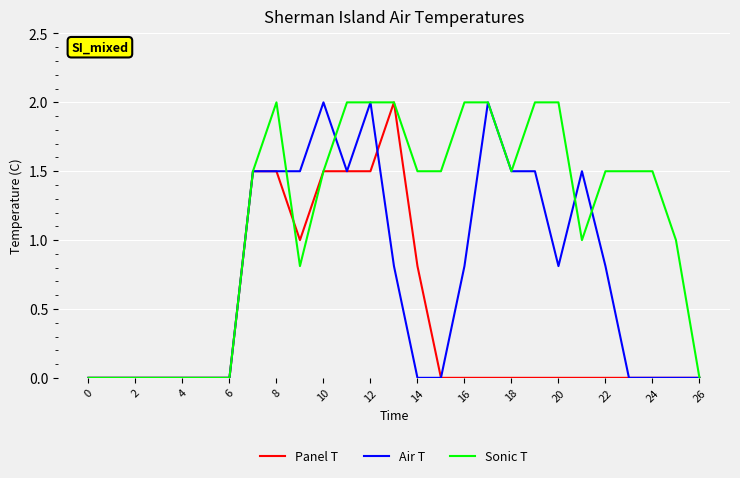

Rank the series by their average value, from lowest to highest.

Panel T, Air T, Sonic T